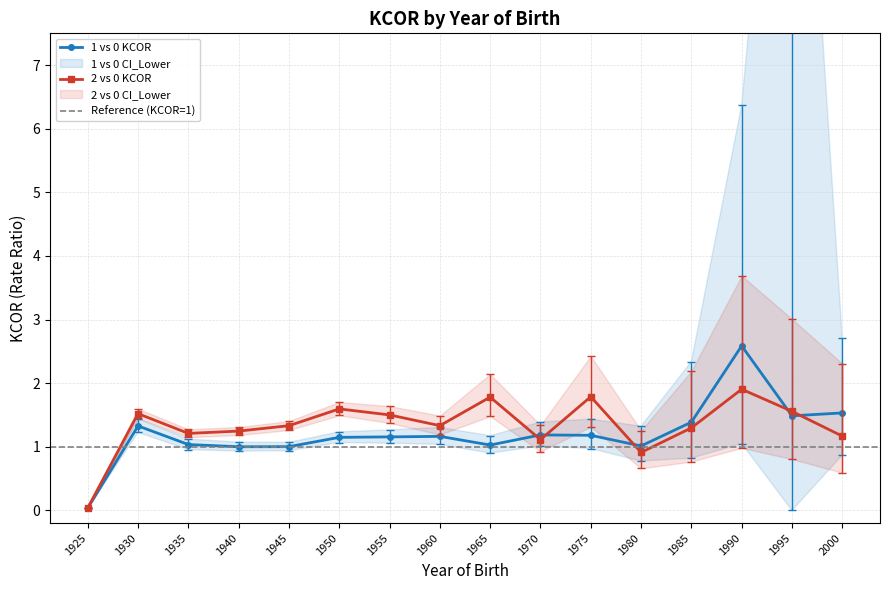

True or false: 1 vs 0 KCOR and 2 vs 0 CI_Upper cross at least once.

False